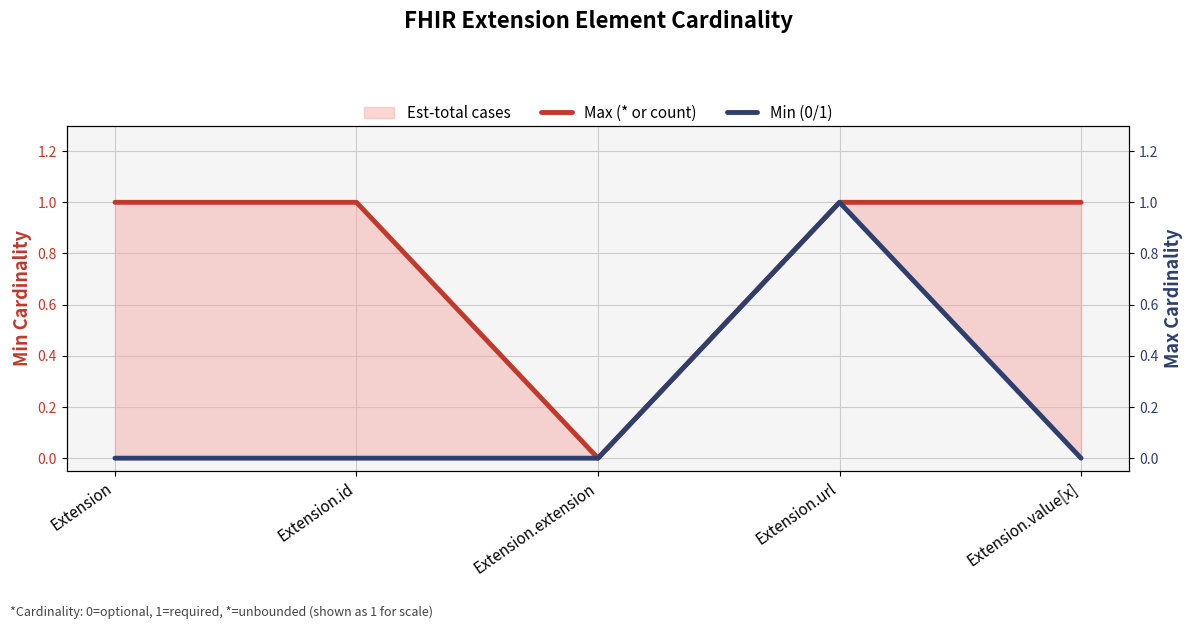

Does the chart display data point markers on the line(s)?

No